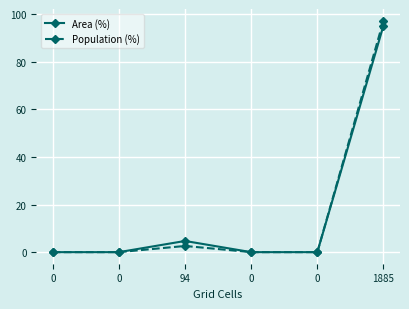

List the labels in order of Population (%) value, smallest first.

0, 0, 0, 0, 94, 1885